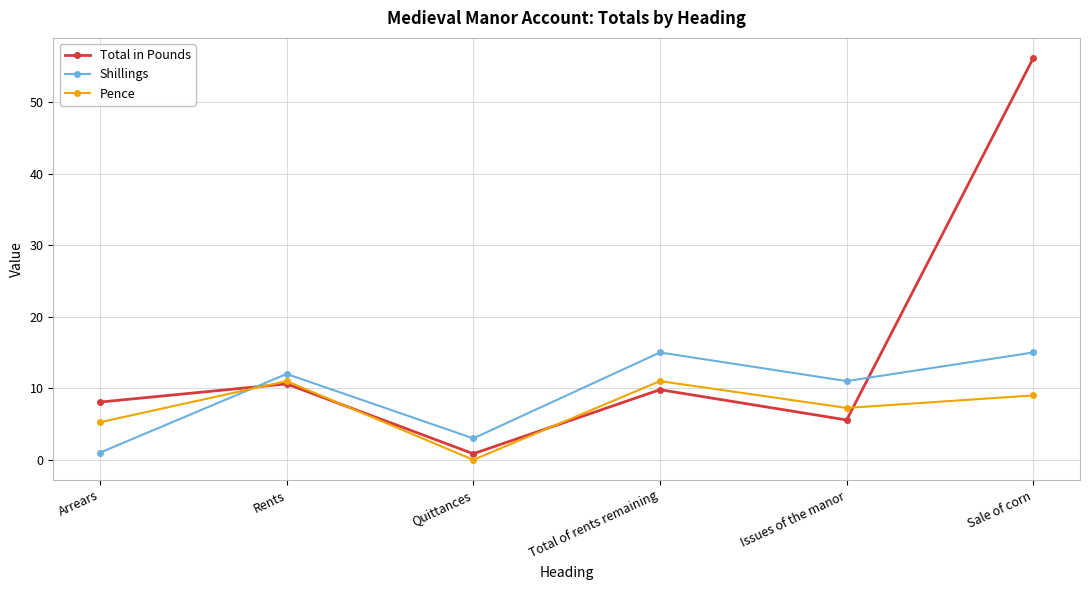

List the series in order of their overall mean, lowest first.

Pence, Shillings, Total in Pounds